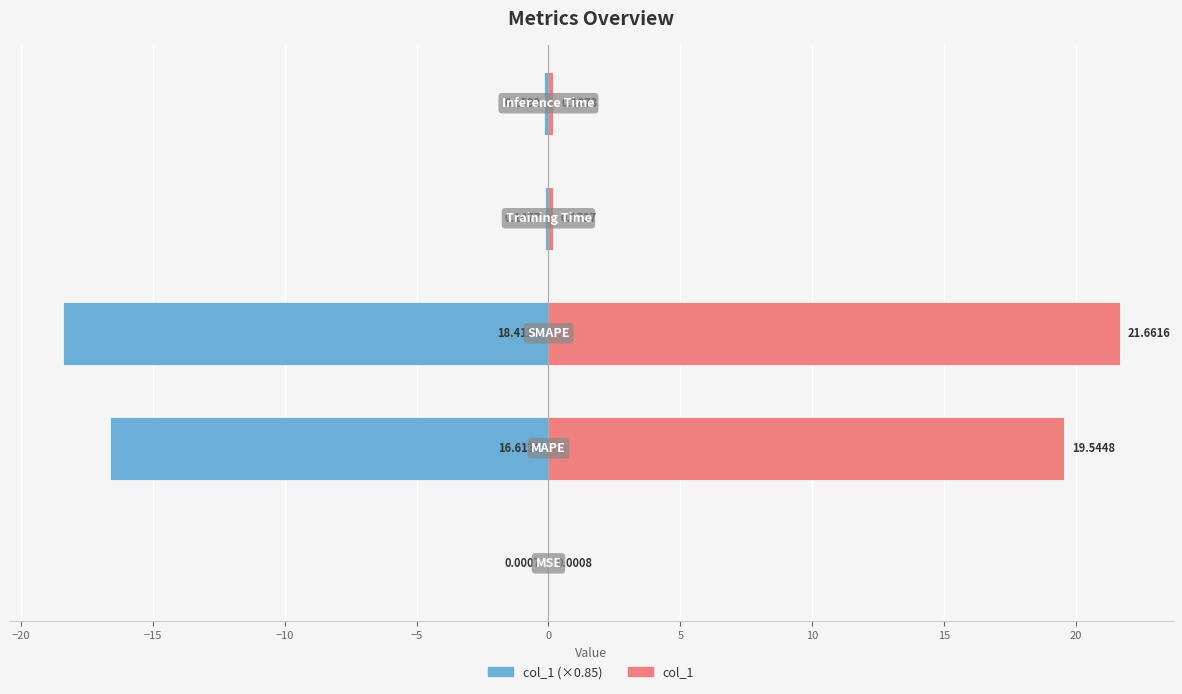

List the series in order of their peak value, lowest first.

col_1 (scaled), col_1